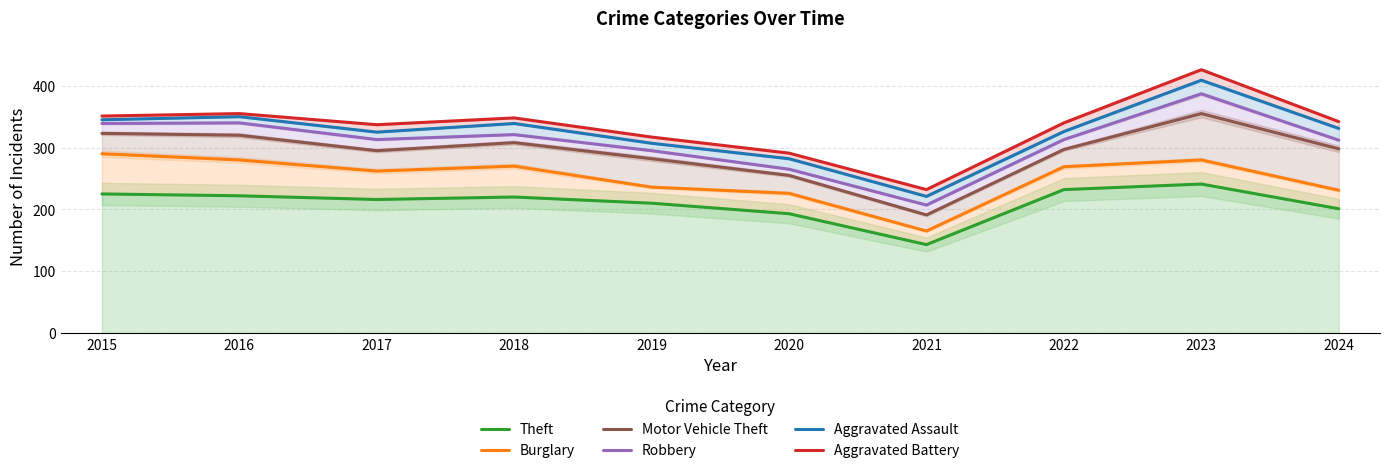

Is it true that Motor Vehicle Theft equals 141 at 2020?

False